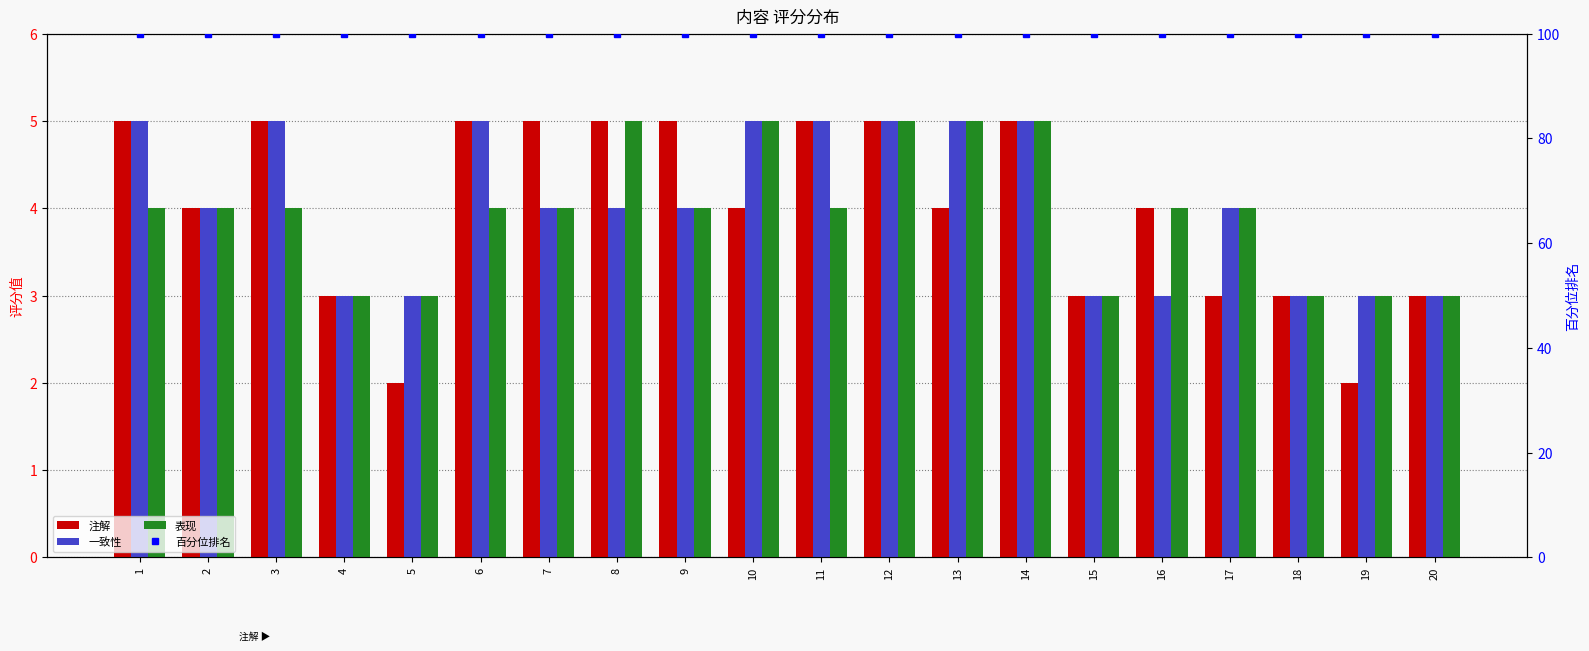

Which series has the largest total across all categories?

百分位排名